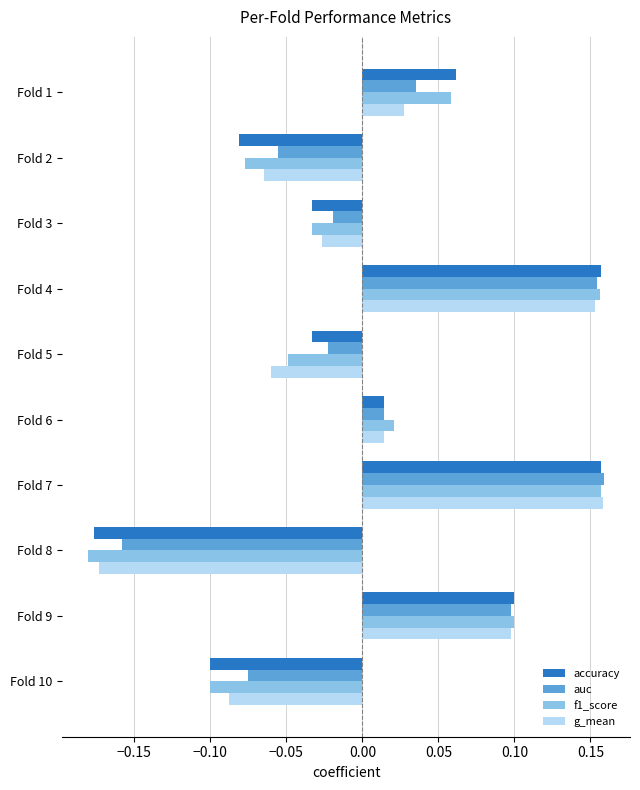

At how many categories does at least one series exceed 0?

5